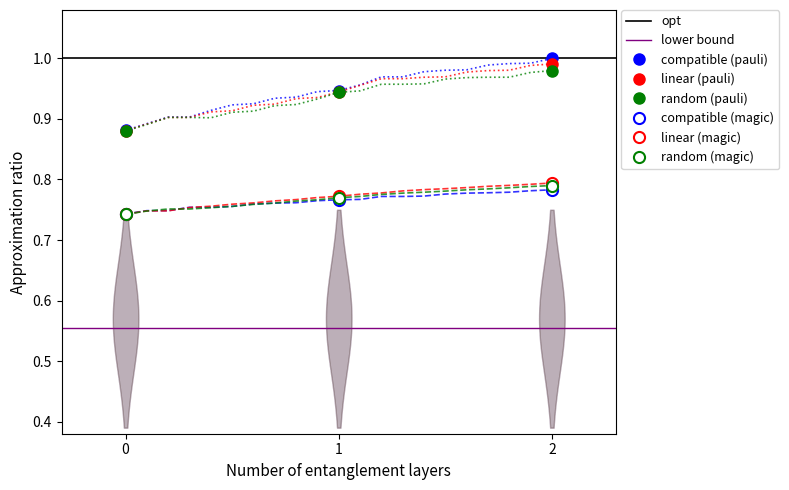

True or false: col_14 has a value of 1.1 at 6.

False